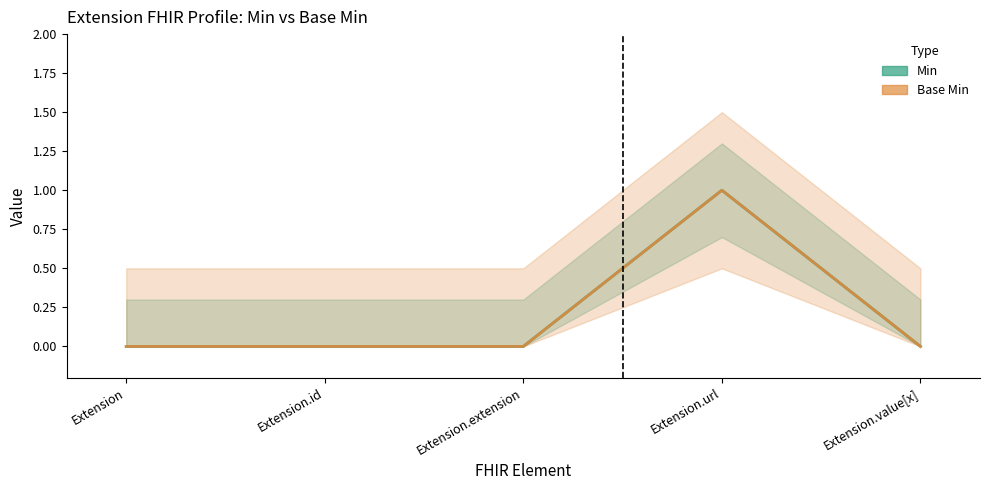

True or false: Base Min has more than 0 interior local peaks.

True